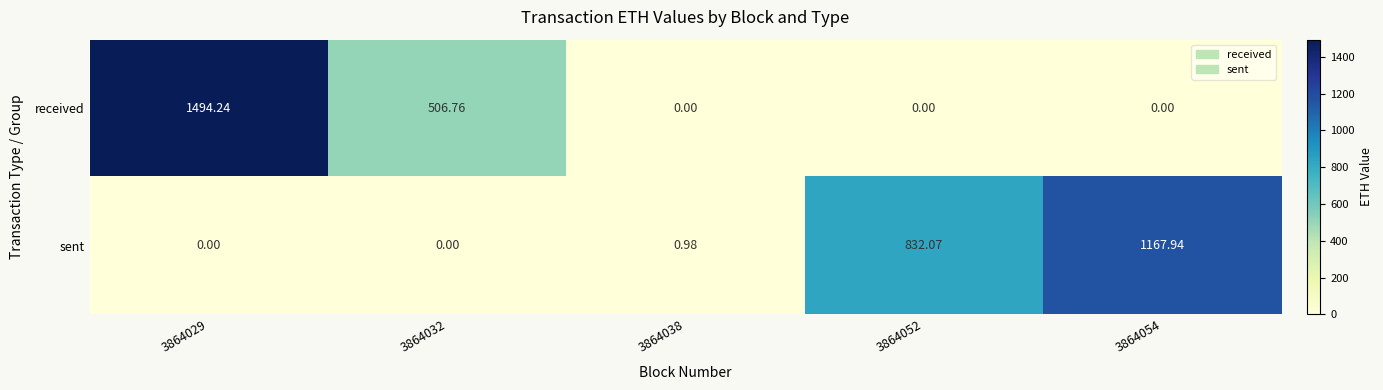

Rank the series by their maximum value, from lowest to highest.

sent, received